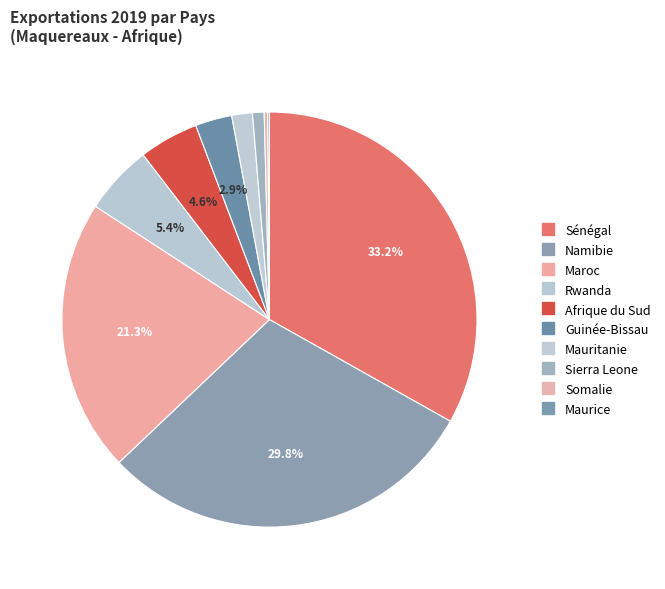

Which has a higher value, Somalie or Mauritanie?

Mauritanie